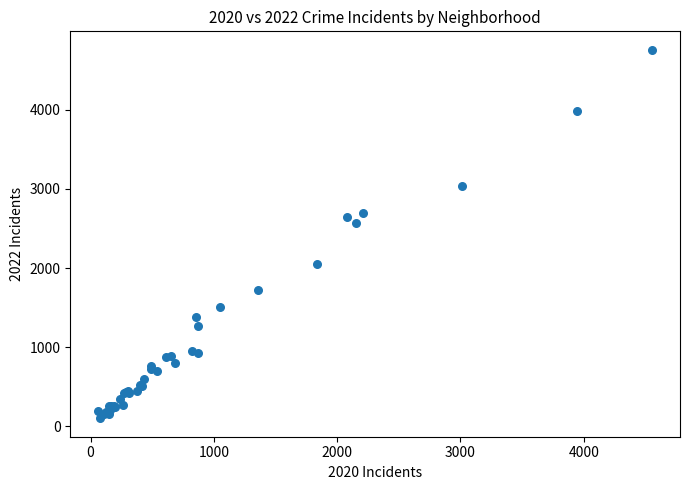

What Y value in the scatter plot is closest to 2430?

2566